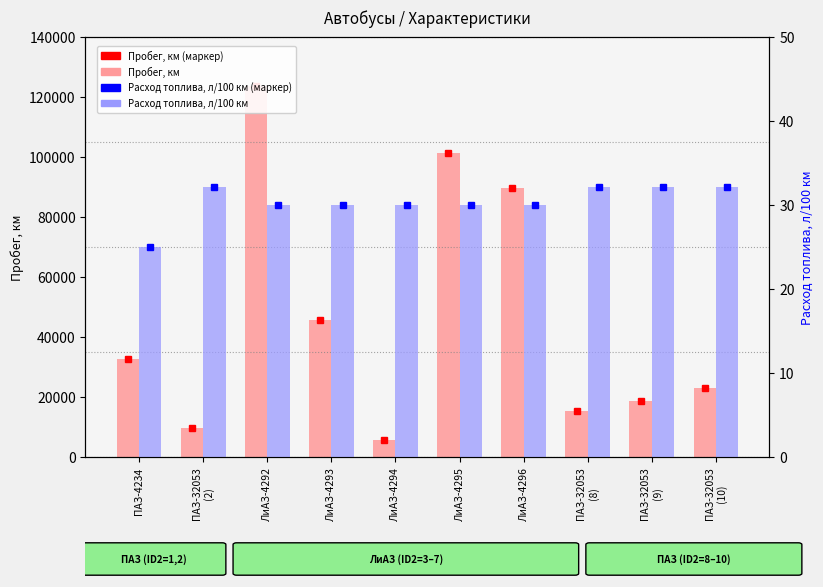

What is the minimum value for Пробег, км?

5631.0